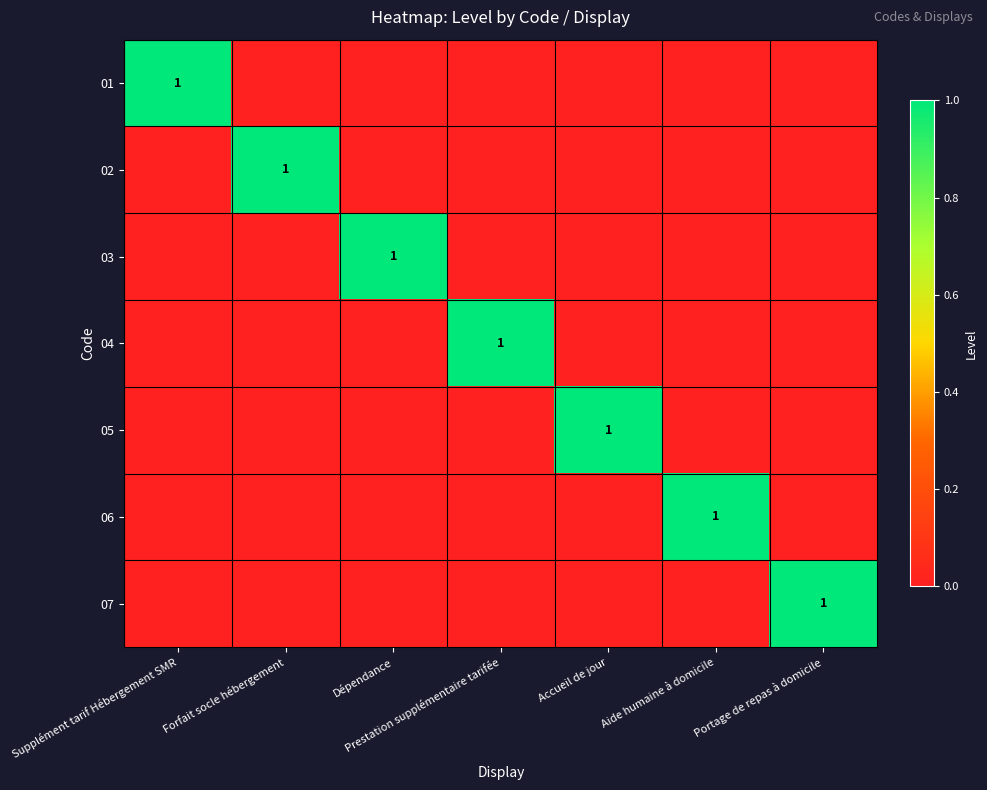

The 02 series shows 0 at Forfait socle hébergement. True or false?

False